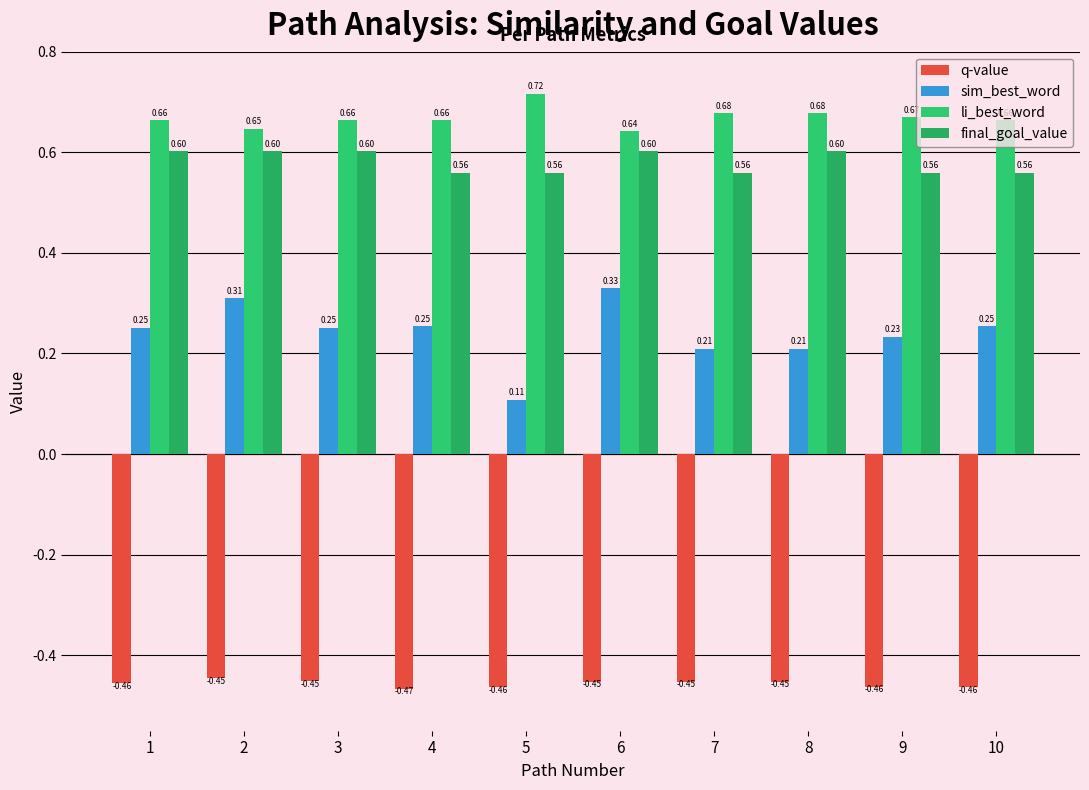

What is the sum of the final_goal_value values at 7 and 1?

1.2